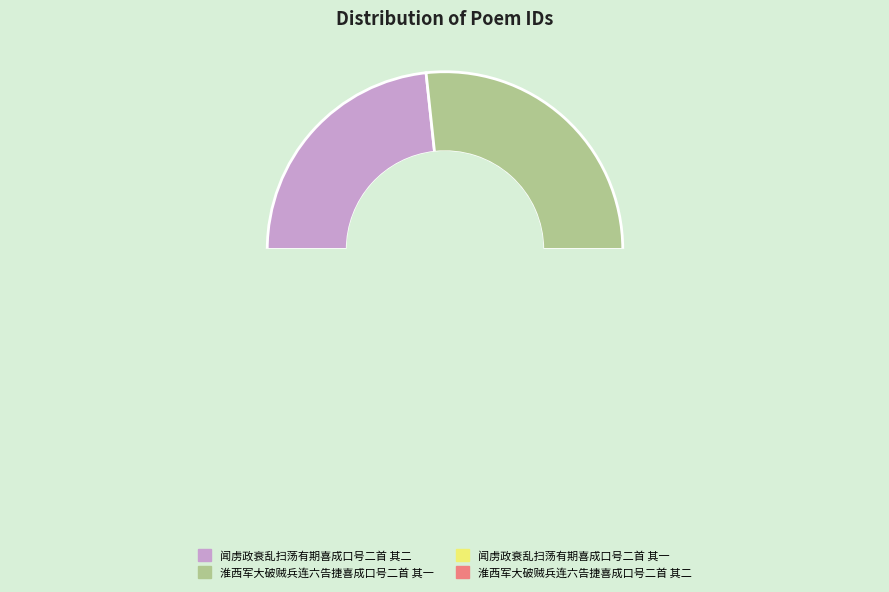

Which category has the smallest portion of the pie?

闻虏政衰乱扫荡有期喜成口号二首 其一